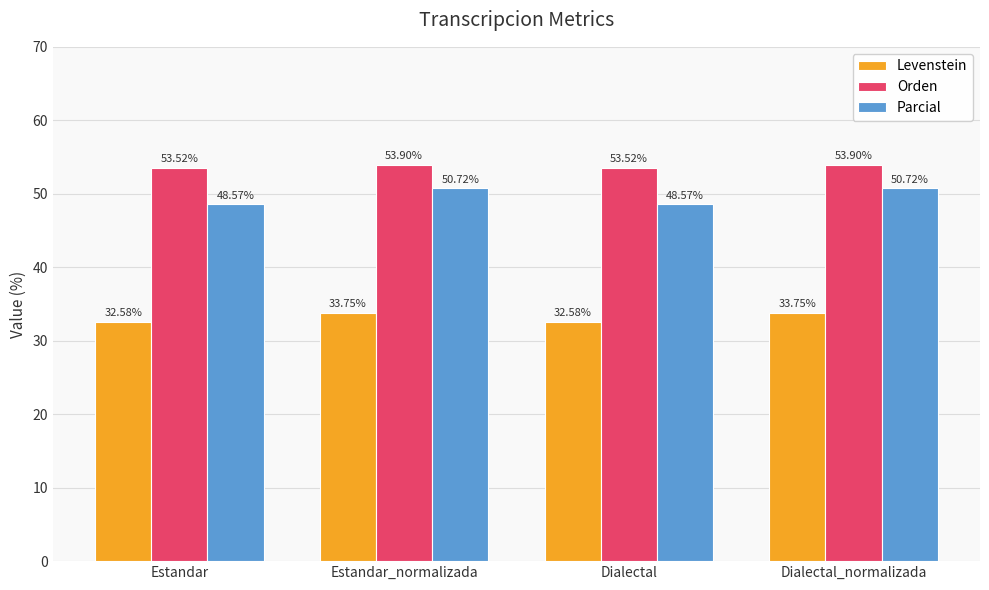

Count the number of data series in this chart.

3